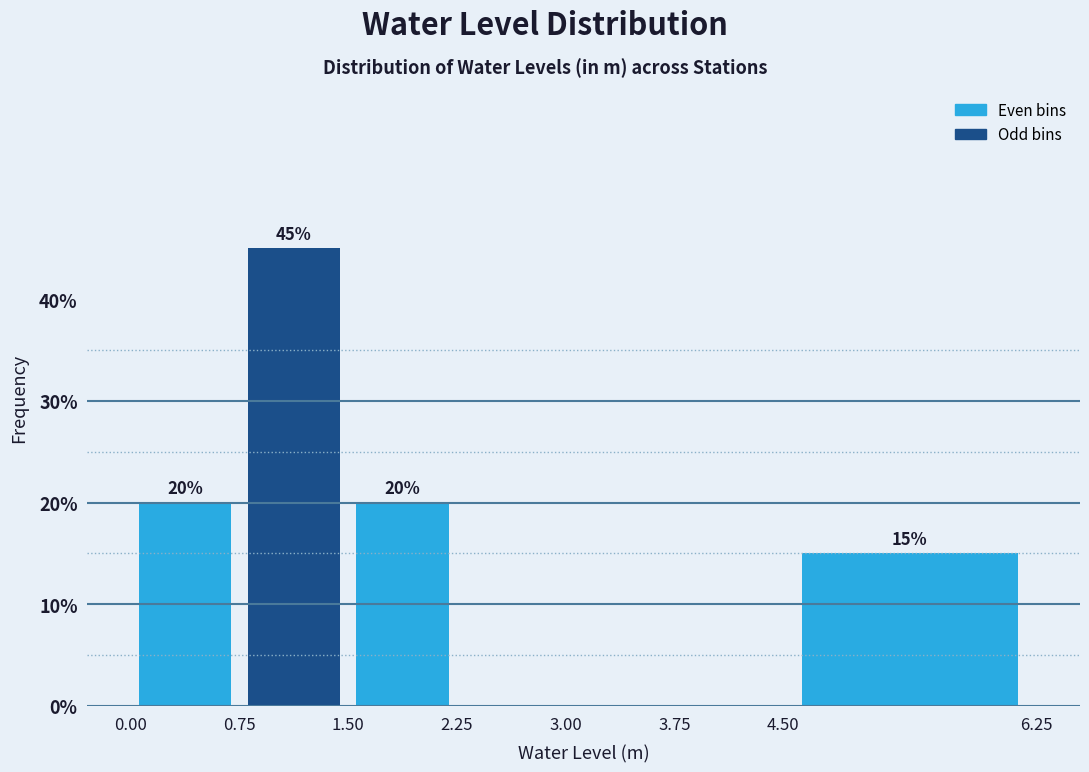

Over which range of the x-axis is the bar tallest?

0.75 to 1.50